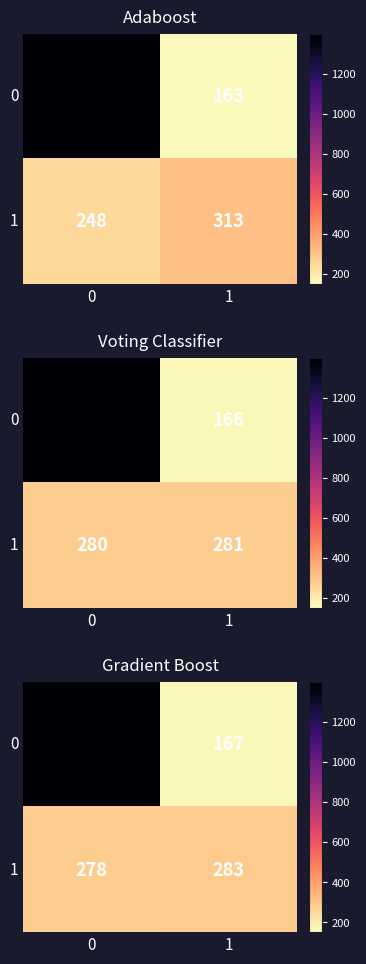

Which label corresponds to the smallest value in the chart?

1